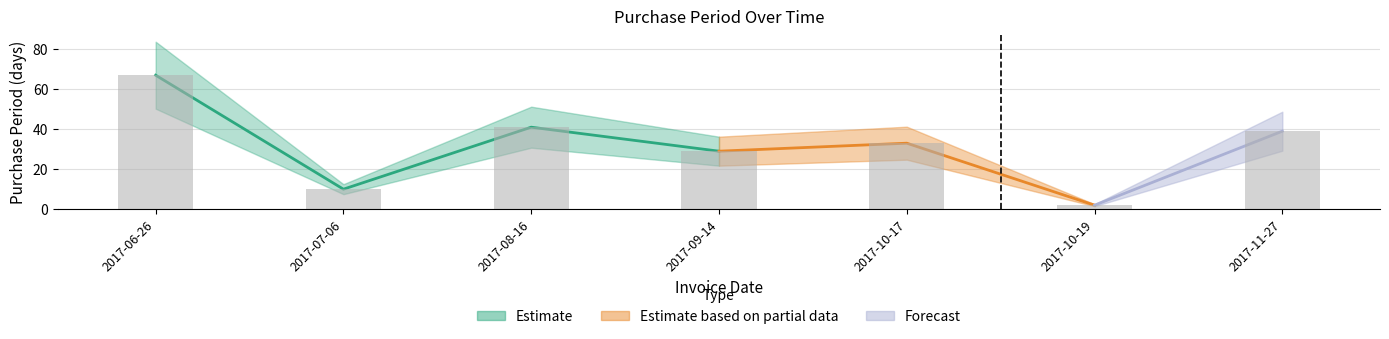

Reading left to right, list all the values displayed in this chart.

67	10	41	29	33	2	39